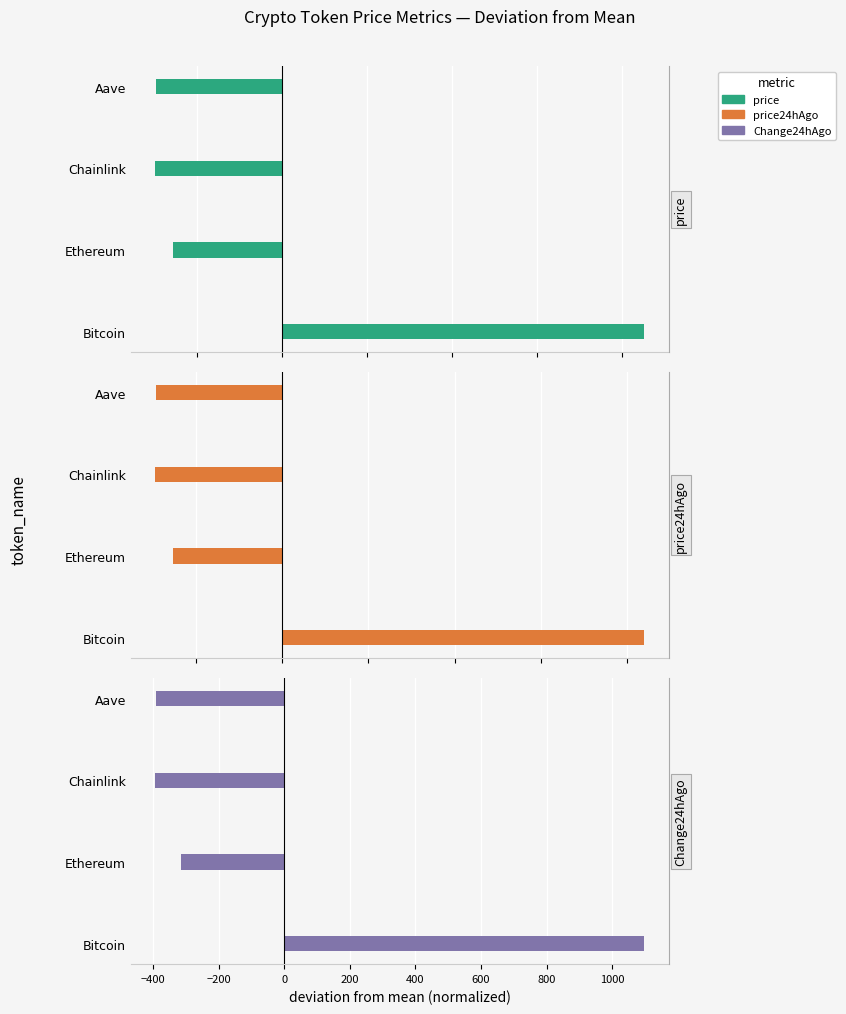

Which series has the largest range (max minus min)?

price